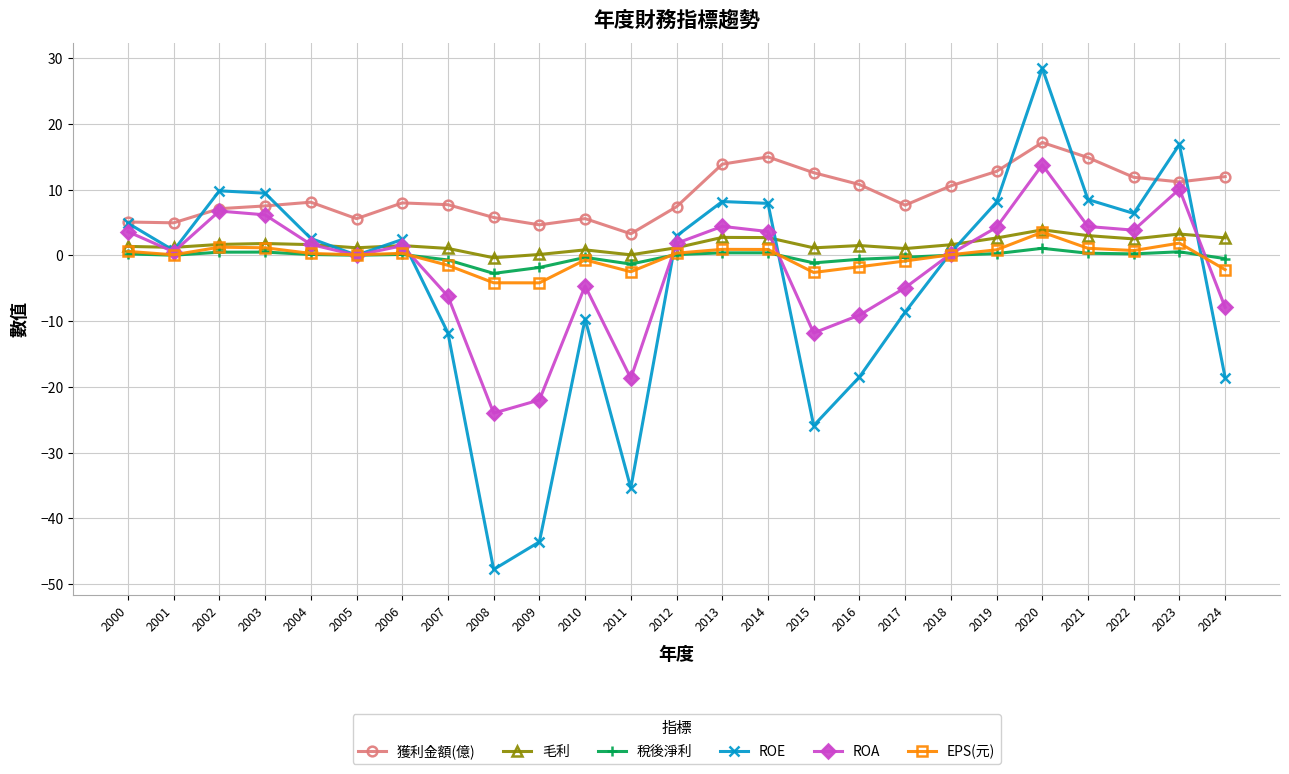

What is the highest value of the 獲利金額(億) series?

17.2